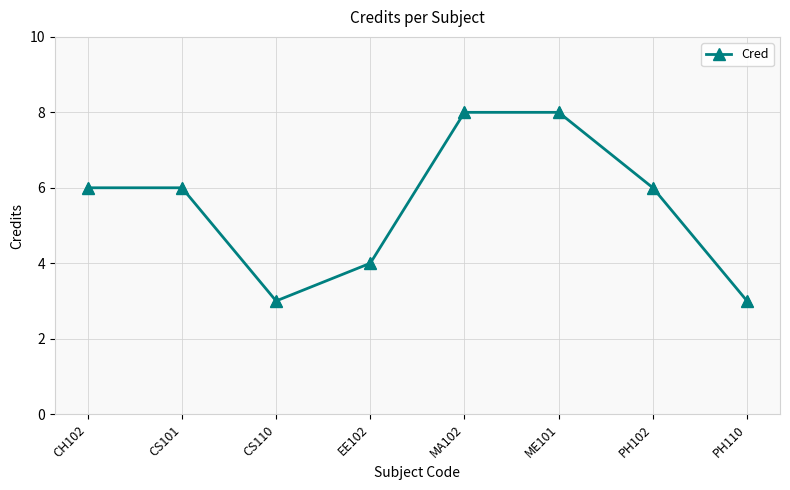

Approximately how many times larger is the value at CS110 compared to MA102?

0.4